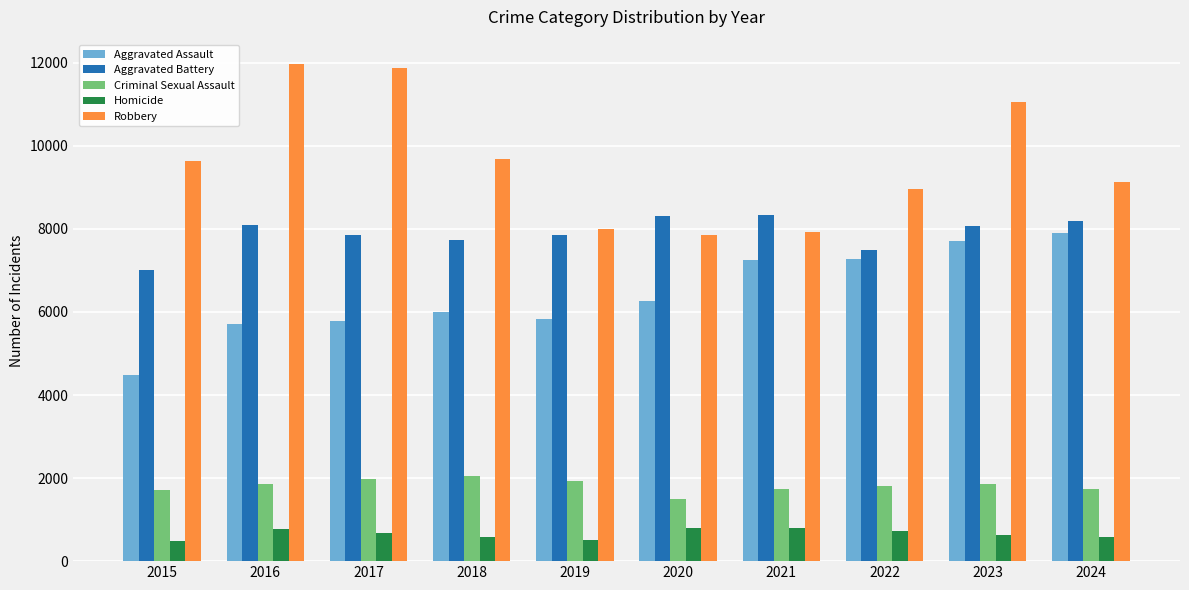

Count the number of data series in this chart.

5